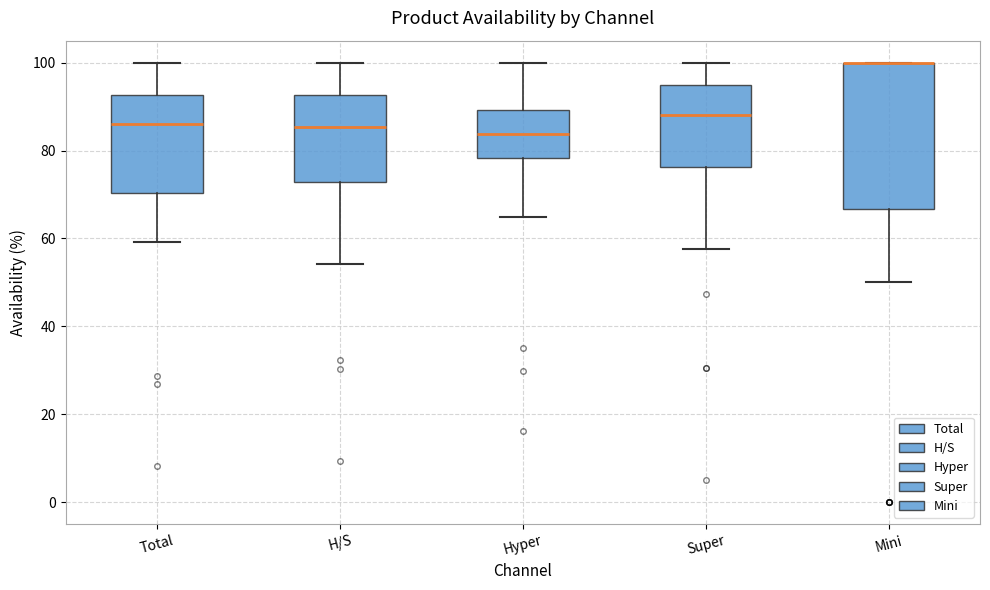

Where does the median line of the box for Super sit on the y-axis? The values are not printed on the chart, so give them approximately, as read against the axis.

88